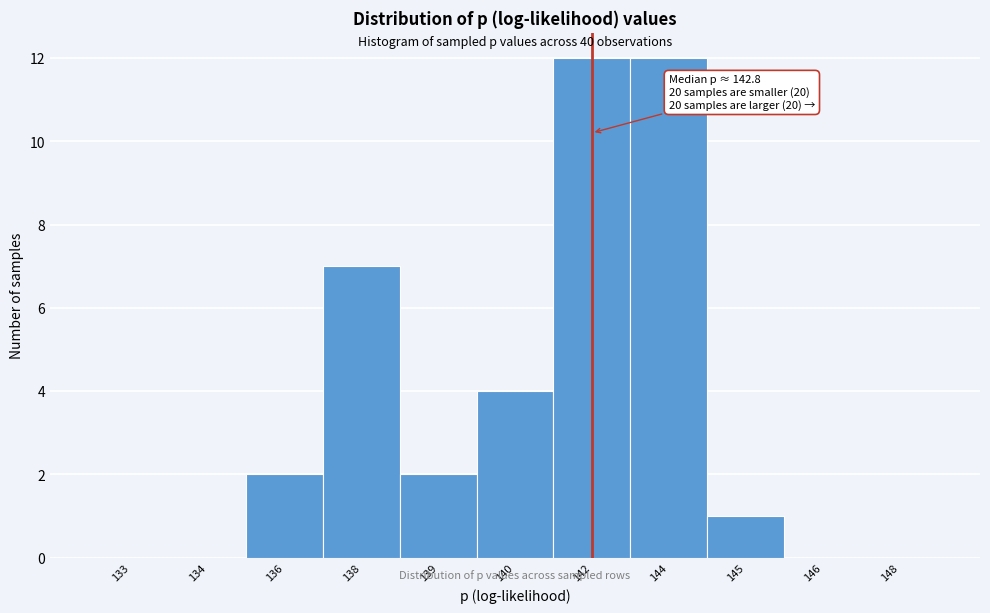

Reading left to right, what are all the values shown in this chart?

133=0	134=0	136=2	138=7	139=2	140=4	142=12	144=12	145=1	146=0	148=0